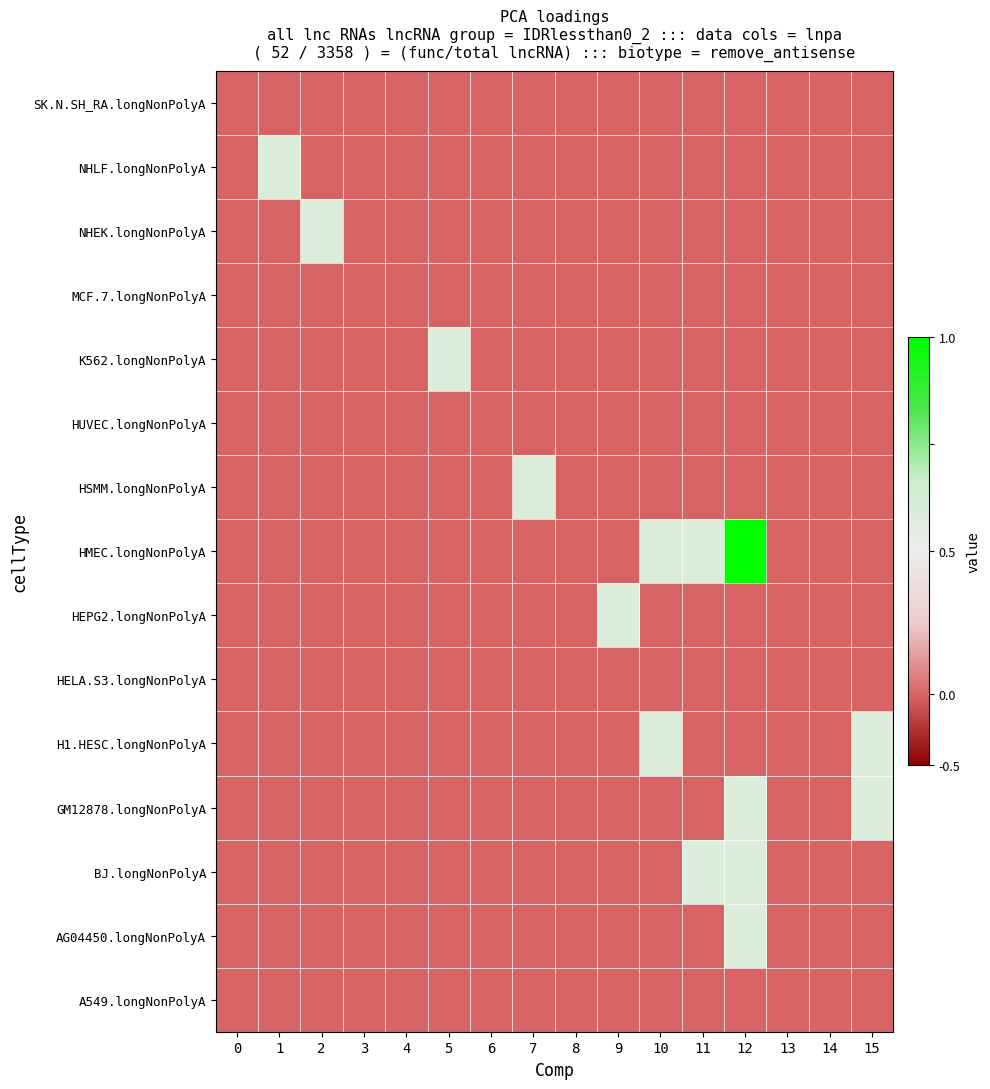

At which category does the chart reach its peak across all series?

12